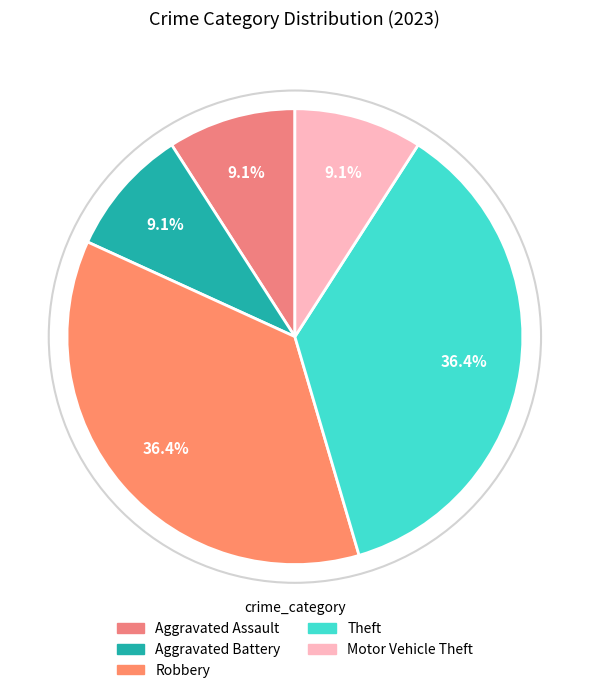

How much of the chart is everything except Aggravated Assault?

90.9%